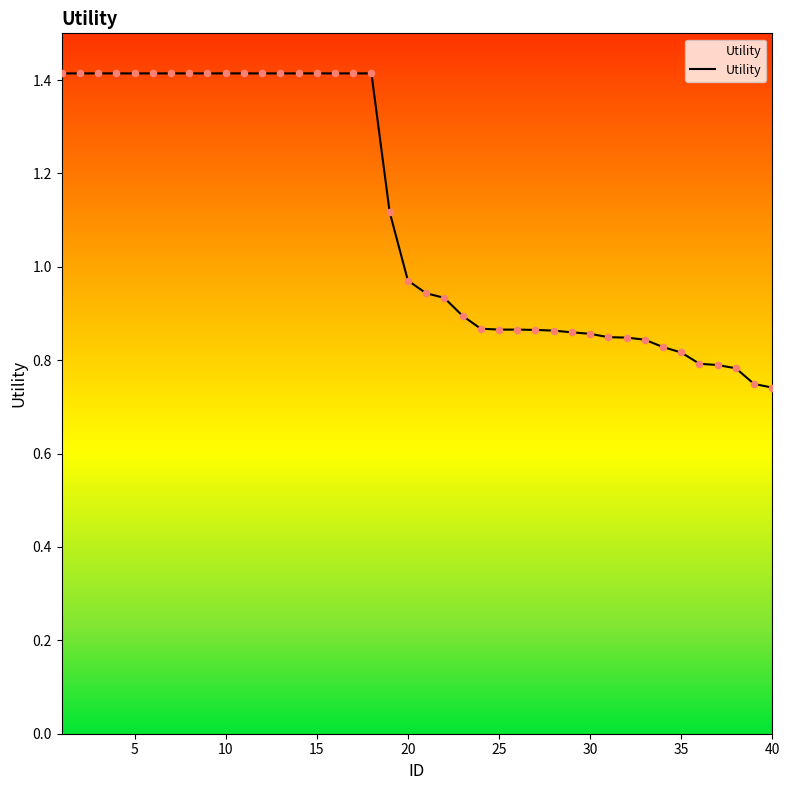

The Utility series shows 1.0 at 40. True or false?

False